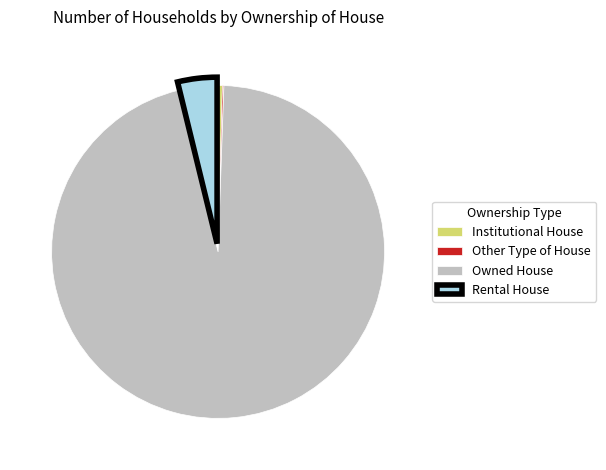

The Institutional House slice represents 0% of the pie. True or false?

True